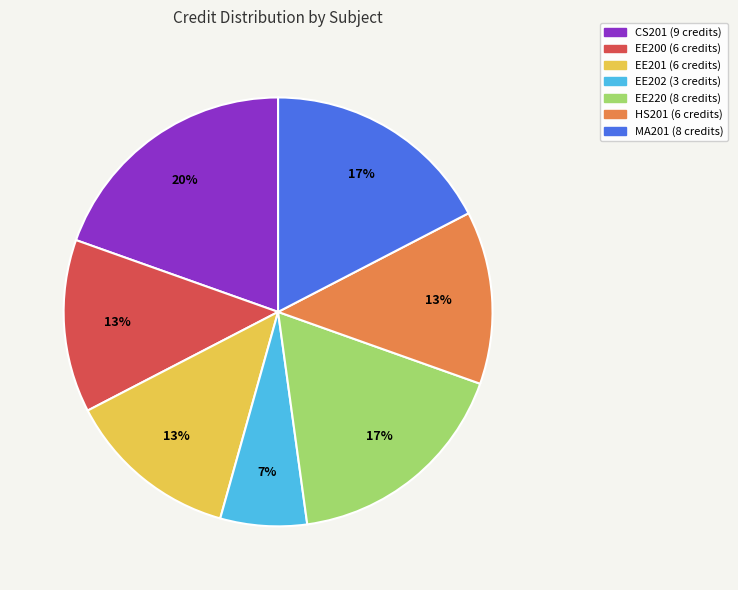

Is there any slice that represents more than half of the pie?

No